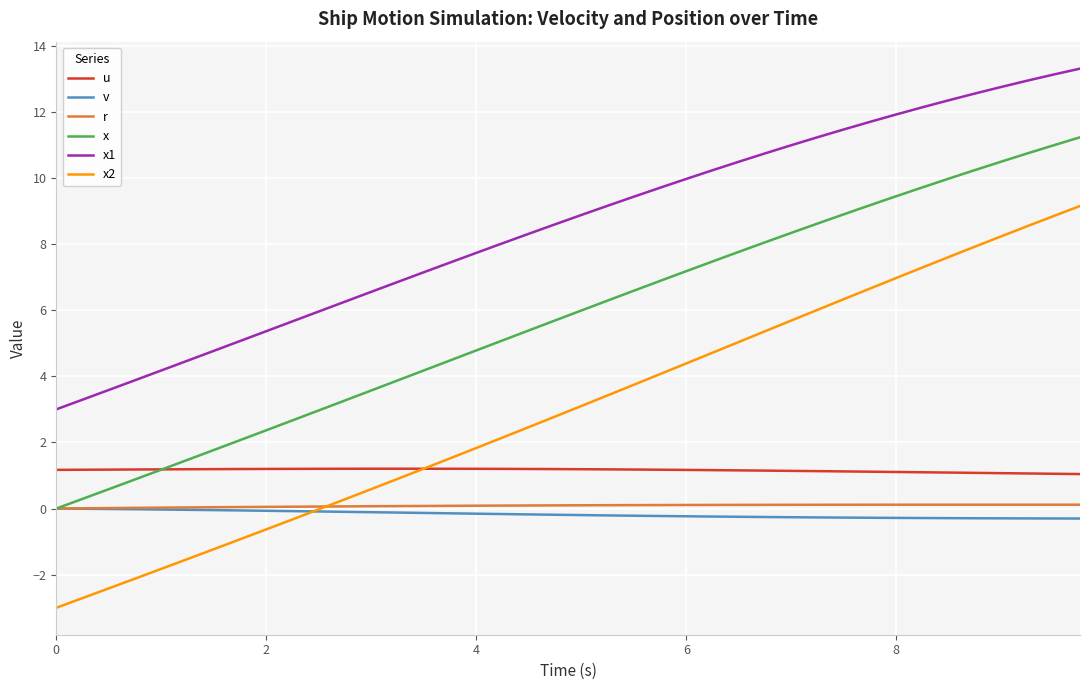

What is the difference between the maximum and minimum values in the r series?

0.1